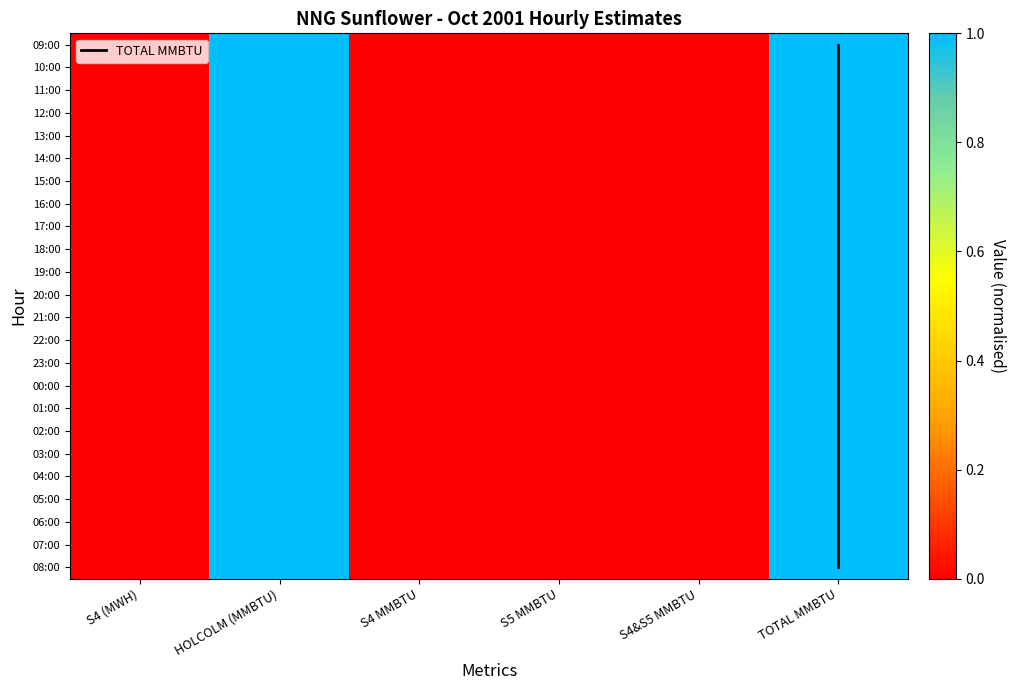

Reading left to right, extract all data points from this chart.

09:00: 0	1	0	0	0	1
10:00: 0	1	0	0	0	1
11:00: 0	1	0	0	0	1
12:00: 0	1	0	0	0	1
13:00: 0	1	0	0	0	1
14:00: 0	1	0	0	0	1
15:00: 0	1	0	0	0	1
16:00: 0	1	0	0	0	1
17:00: 0	1	0	0	0	1
18:00: 0	1	0	0	0	1
19:00: 0	1	0	0	0	1
20:00: 0	1	0	0	0	1
21:00: 0	1	0	0	0	1
22:00: 0	1	0	0	0	1
23:00: 0	1	0	0	0	1
00:00: 0	1	0	0	0	1
01:00: 0	1	0	0	0	1
02:00: 0	1	0	0	0	1
03:00: 0	1	0	0	0	1
04:00: 0	1	0	0	0	1
05:00: 0	1	0	0	0	1
06:00: 0	1	0	0	0	1
07:00: 0	1	0	0	0	1
08:00: 0	1	0	0	0	1